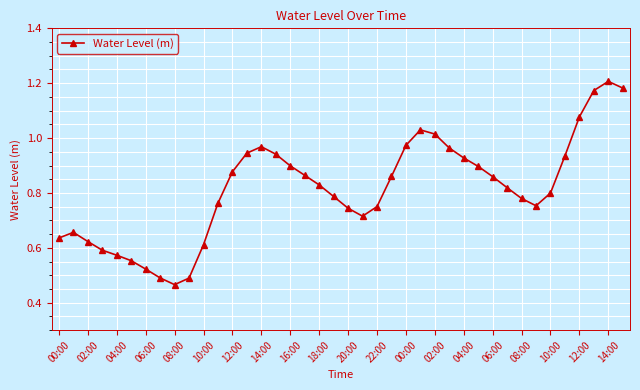

What is the sum of all values?

32.6